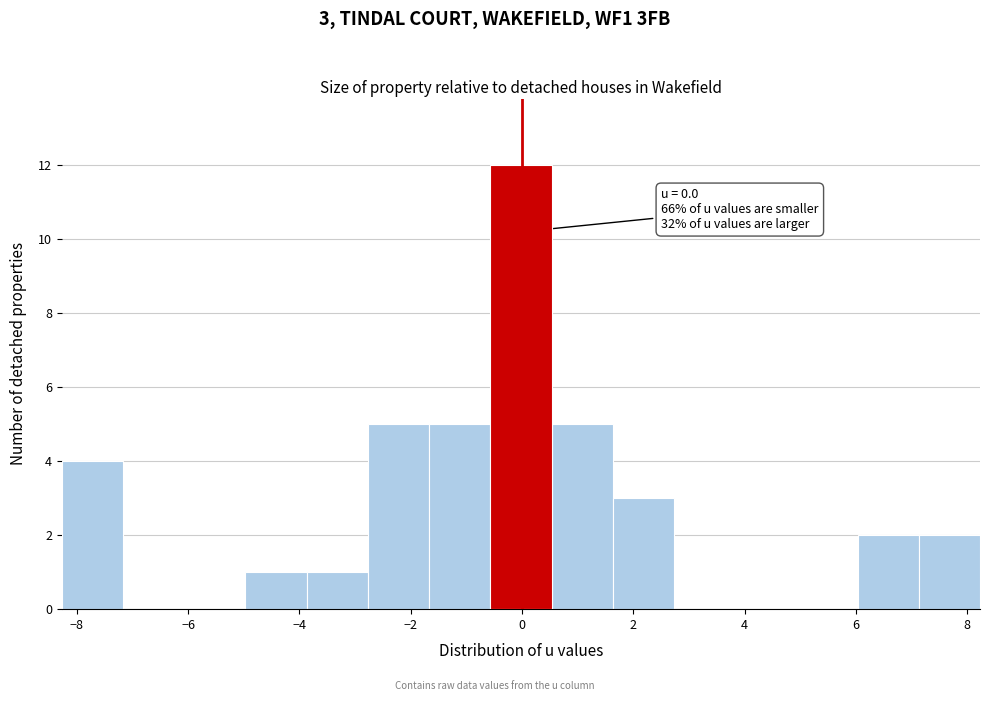

Which range on the x-axis has the tallest bar?

-0.6 to 0.6